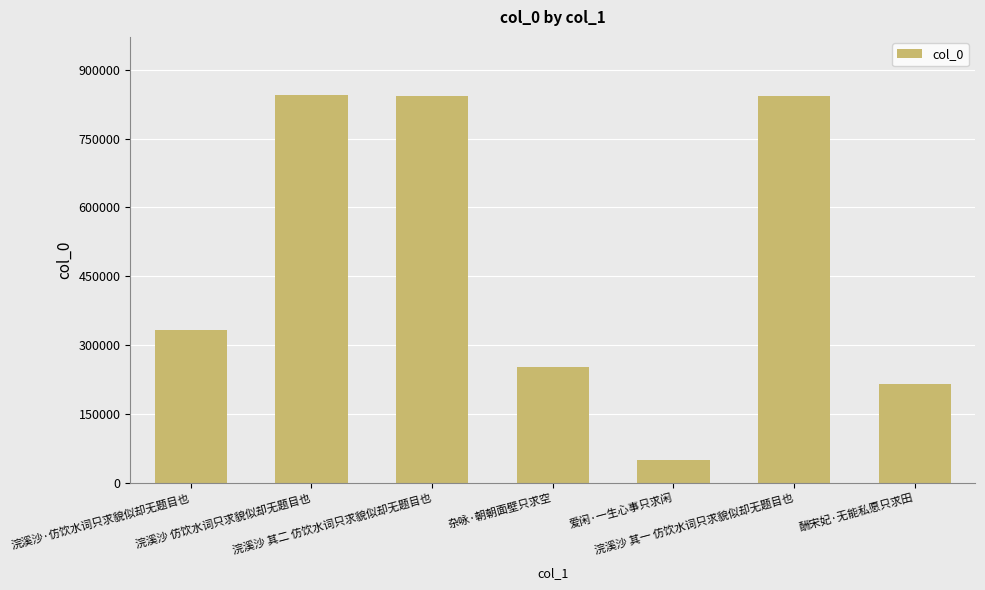

Is it true that the value at 浣溪沙 其二 仿饮水词只求貌似却无题目也 is 262447?

False